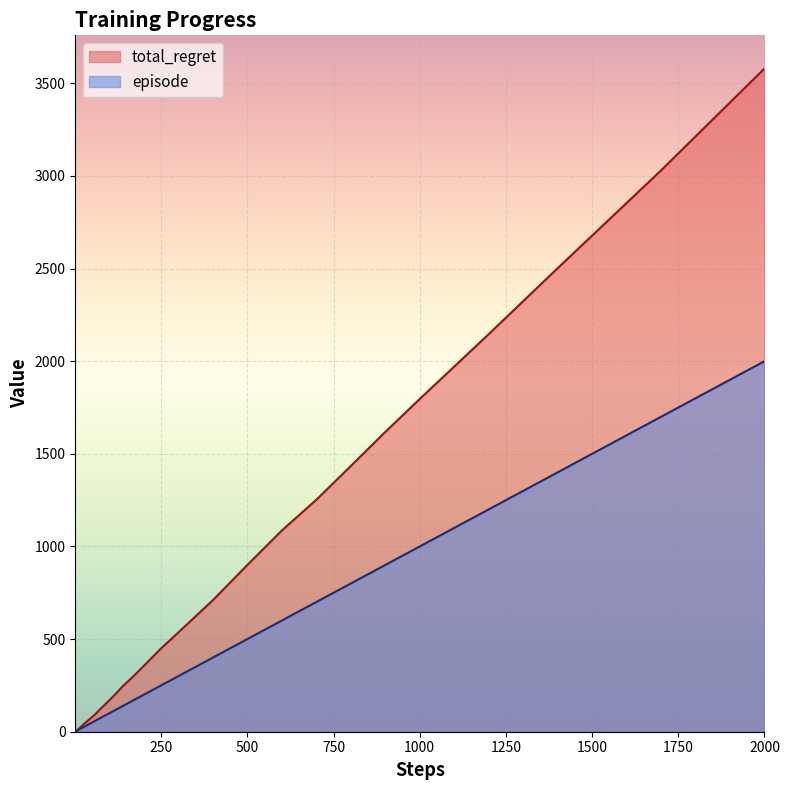

Reading right to left, what are all the values shown in this chart?

total_regret: 3580	3030	2502	2146	1796	1618	1434	1252	1086	900	710	536	450	356	300	248	208	170	152	134	116	96	80	64	48	40	32	26	20	16	14	12	10	8	8	8	6	4	2	0
episode: 2000	1700	1400	1200	1000	900	800	700	600	500	400	300	250	200	170	140	120	100	90	80	70	60	50	40	30	25	20	17	14	12	10	9	8	7	6	5	4	3	2	1